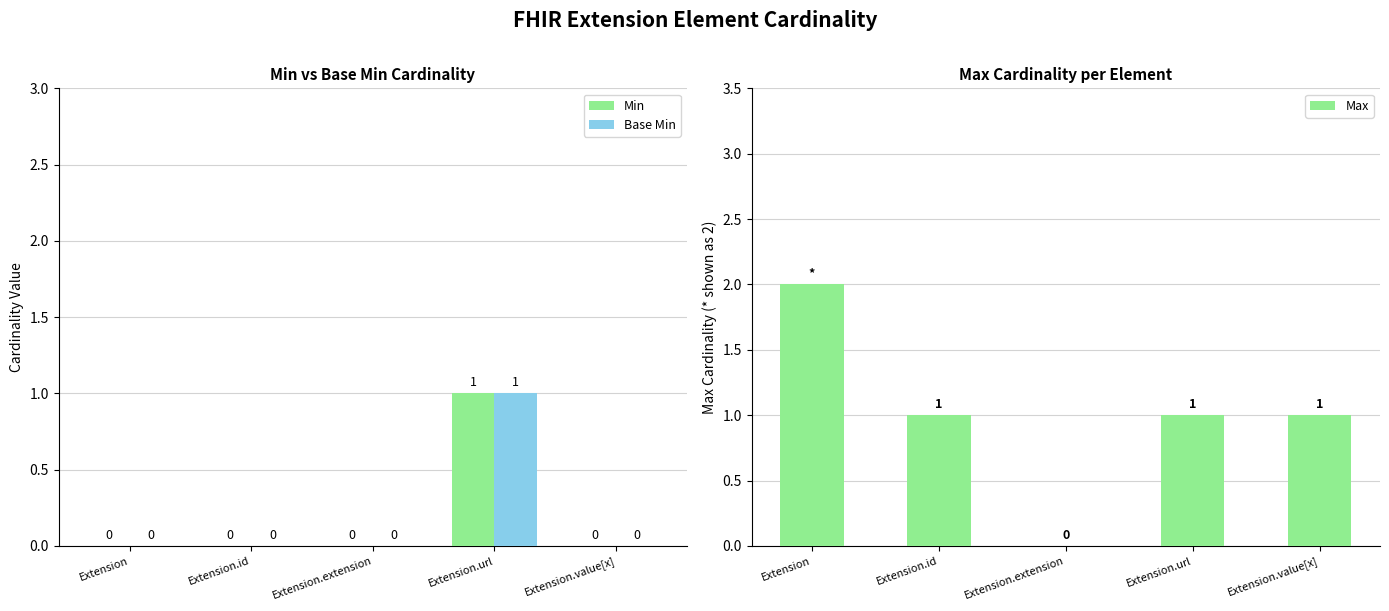

Which category has the highest value in the Base Min series?

Extension.url